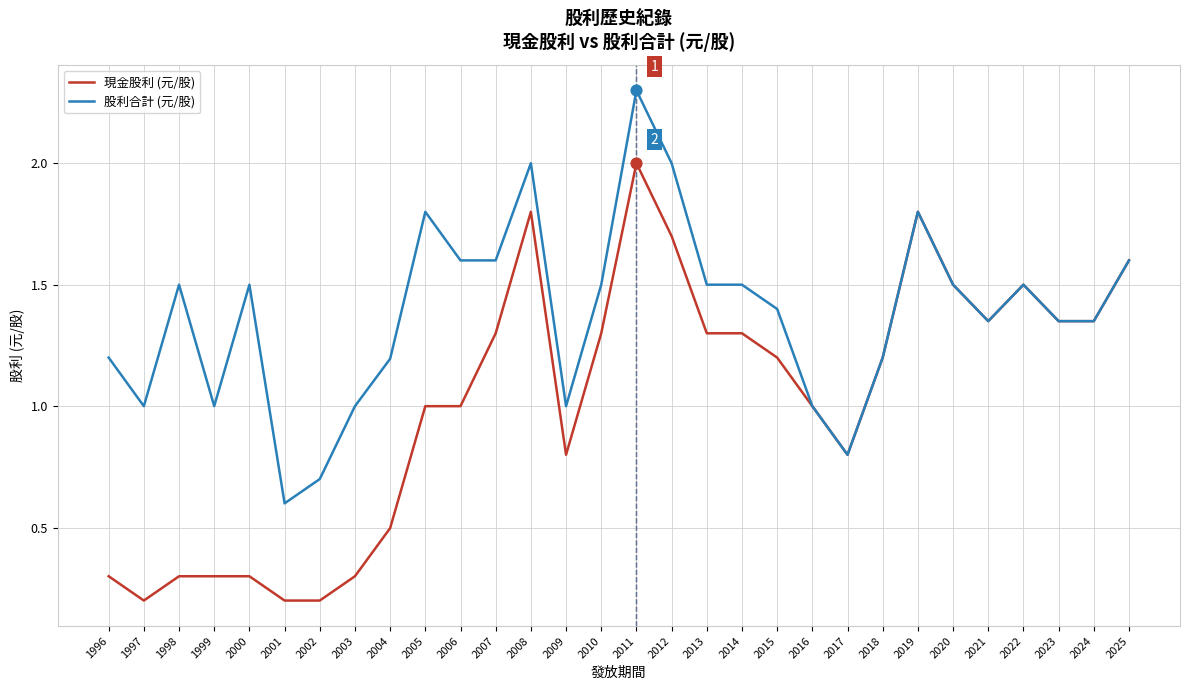

What are all the series names shown in the legend?

現金股利 (元/股), 股利合計 (元/股)